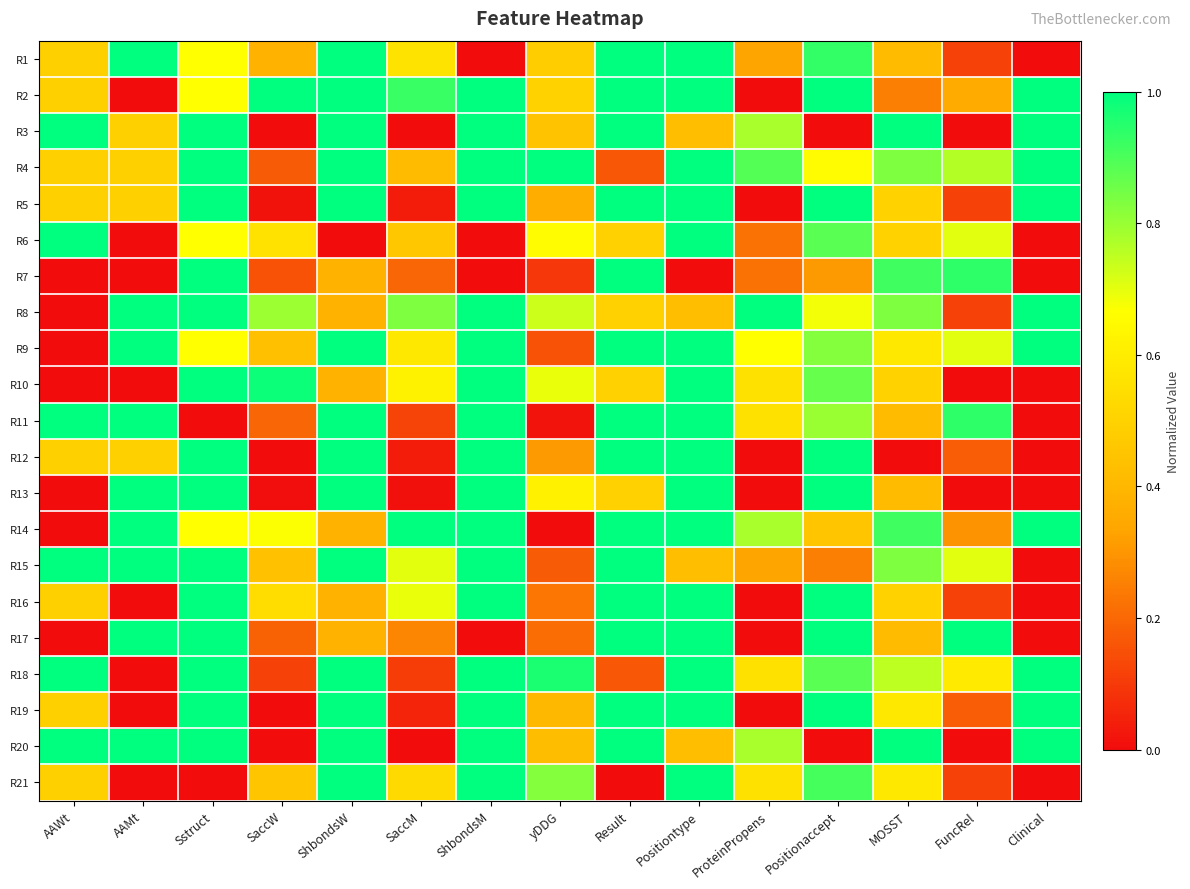

What is the greatest value displayed?

1.0